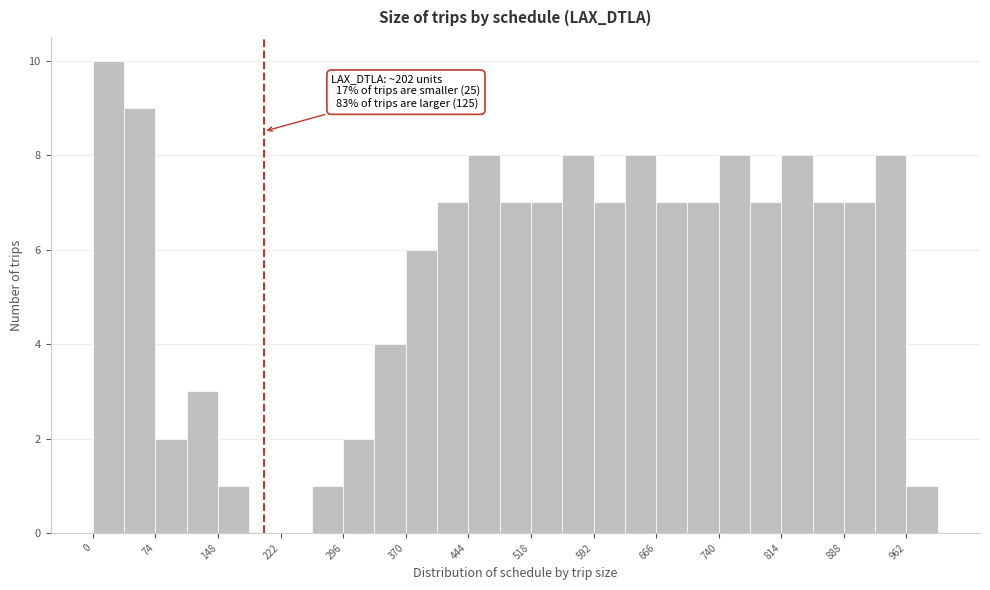

Read against the x-axis, roughly where is the centre of the tallest bar?

20